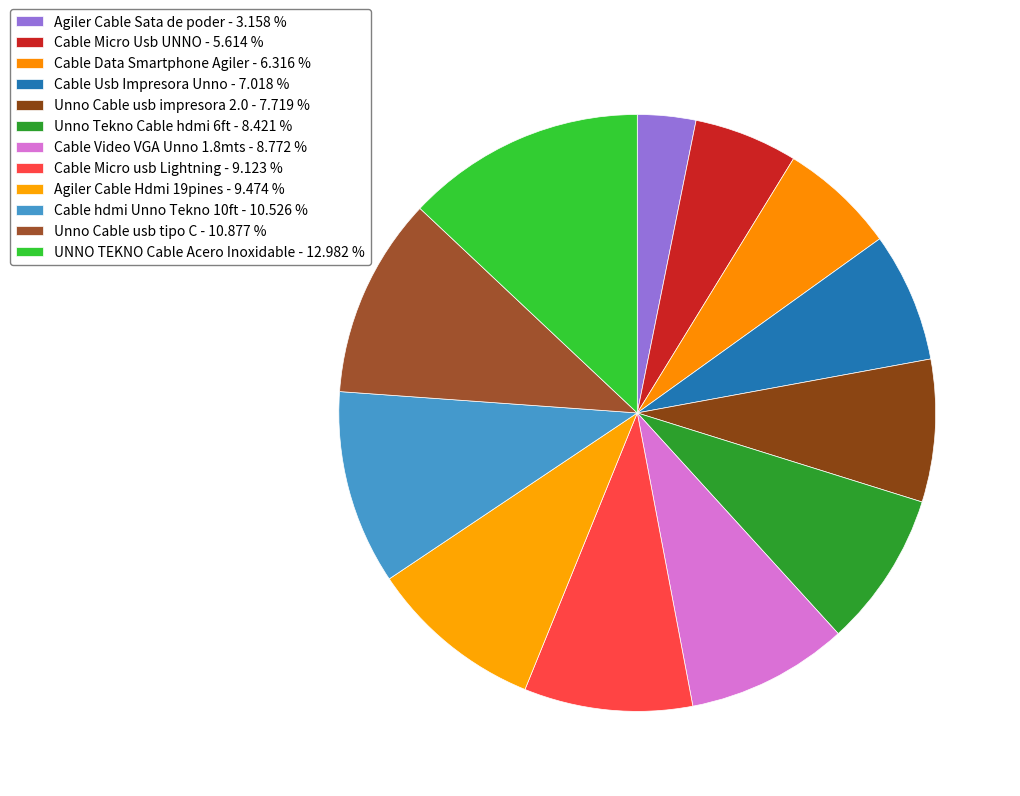

How many slices are in this pie chart?

12